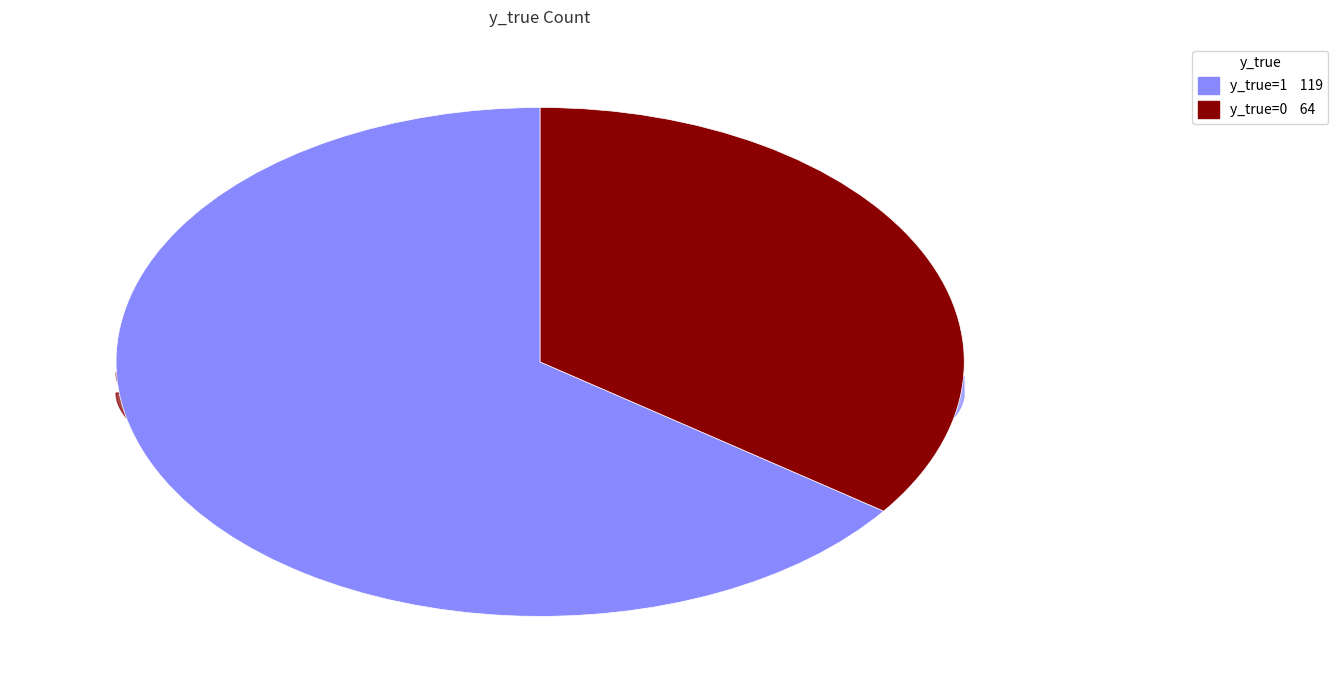

To the nearest percent, what is the difference between the y_true=1 and y_true=0 slice percentages?

30%